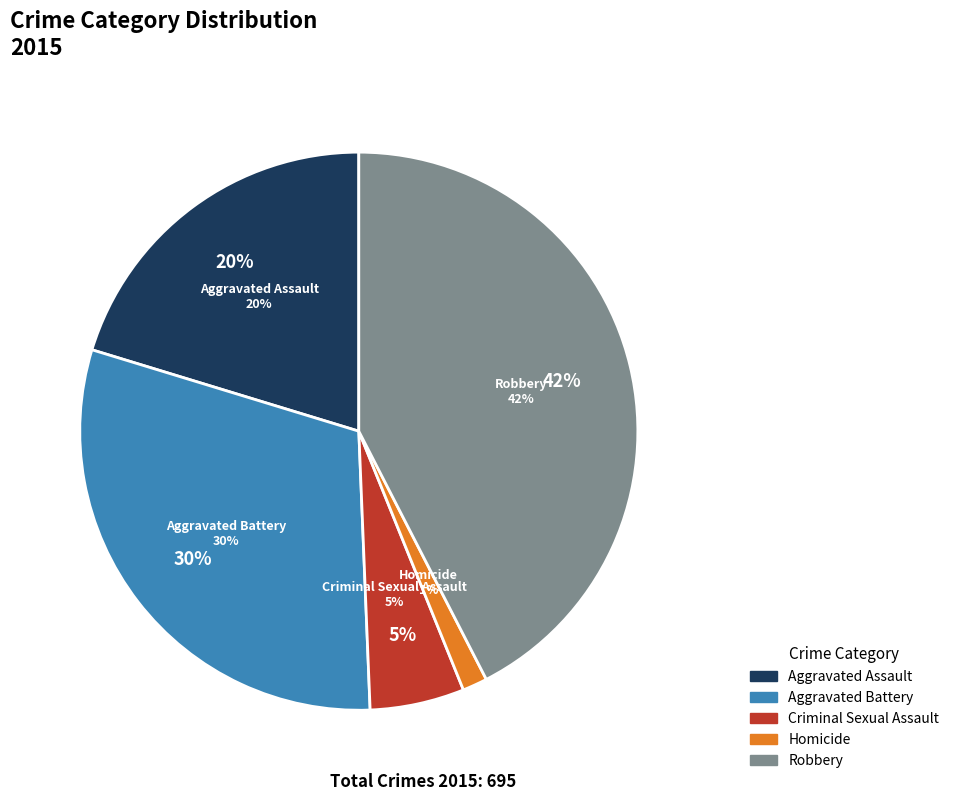

True or false: Robbery accounts for 42% of the total.

True